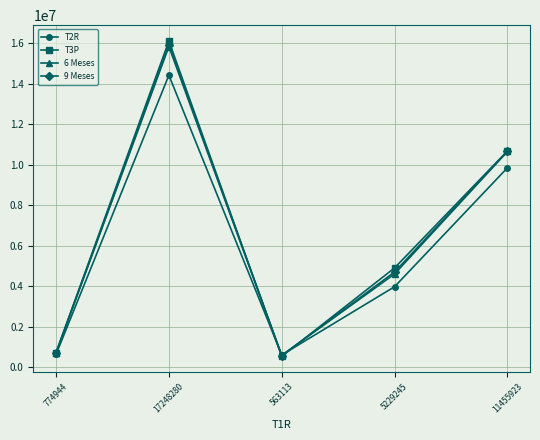

Which series changed the most between 563113 and 5229245?

T3P